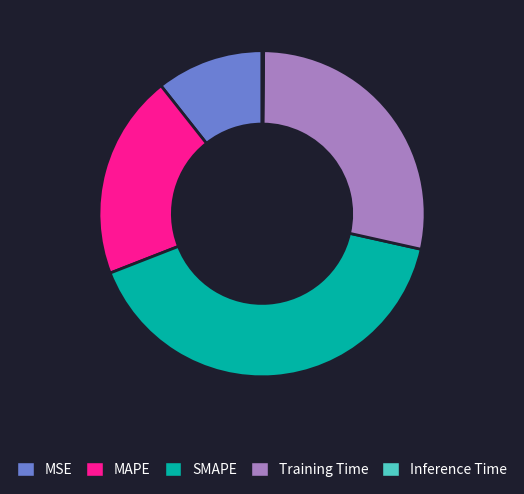

Which category has the biggest portion of the pie?

SMAPE